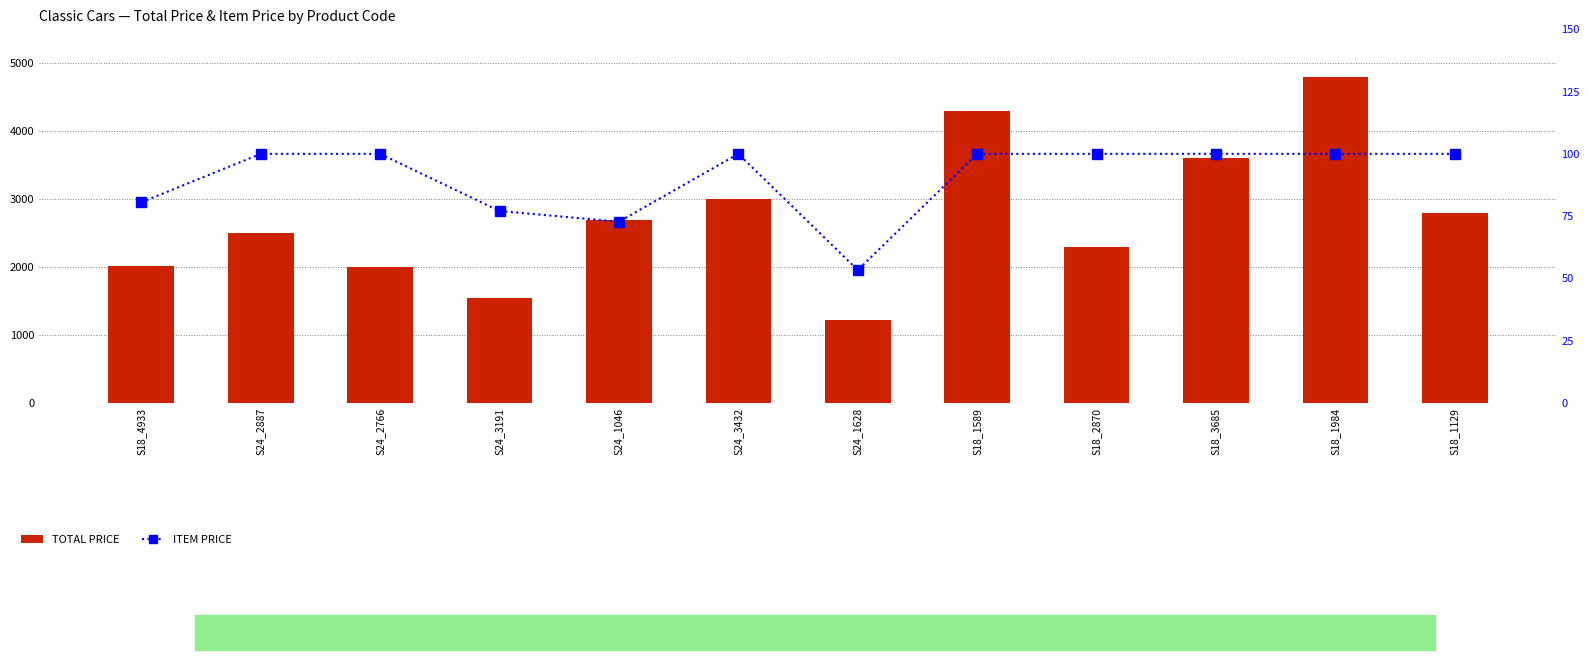

How many values in the ITEM PRICE series are below 100?

4